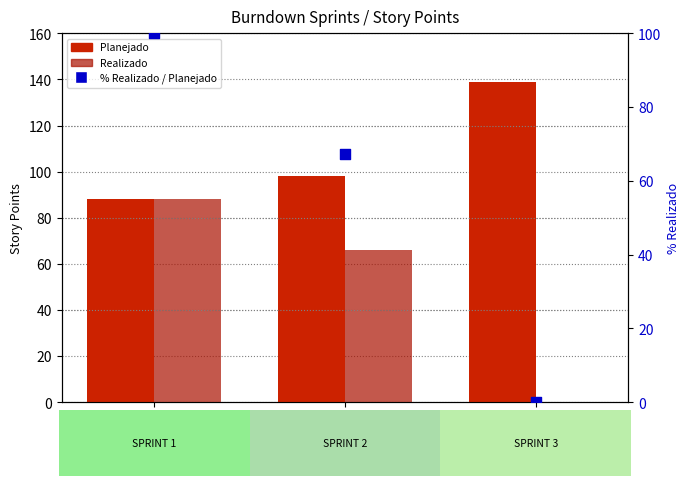

At which category is the sum across all series the highest?

SPRINT 1